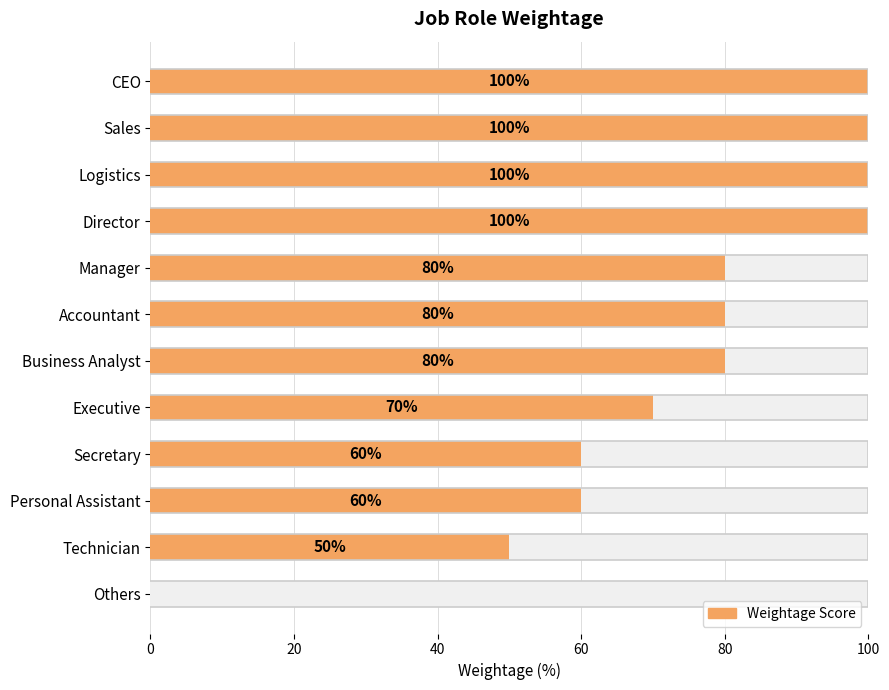

Is it true that the value at CEO is 100?

True